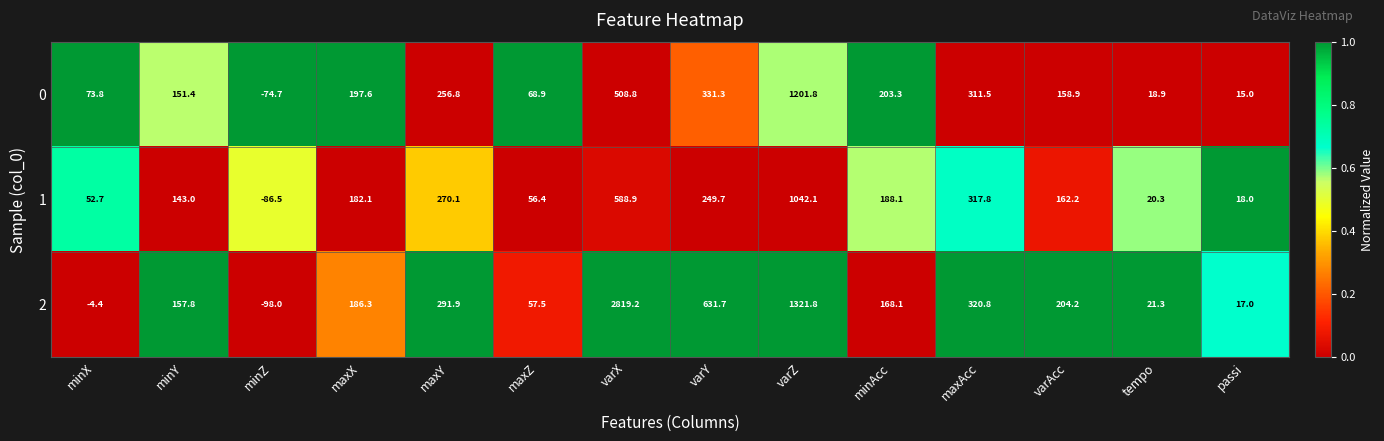

What is the average value of the 2 series?

435.4